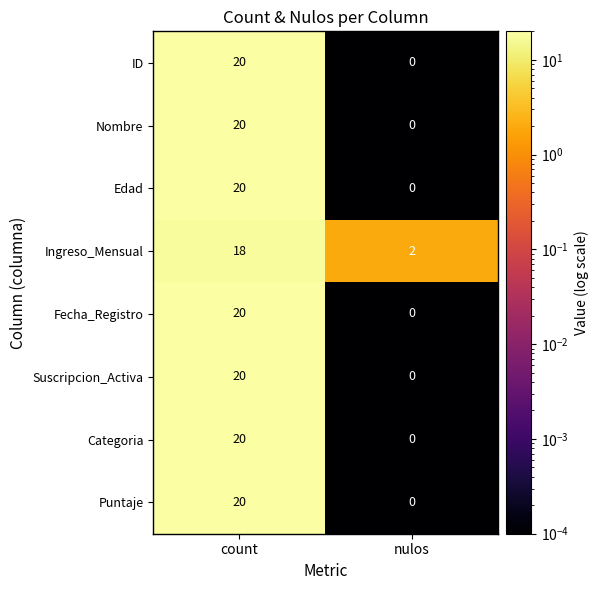

What is the difference between the Edad values at count and nulos?

20